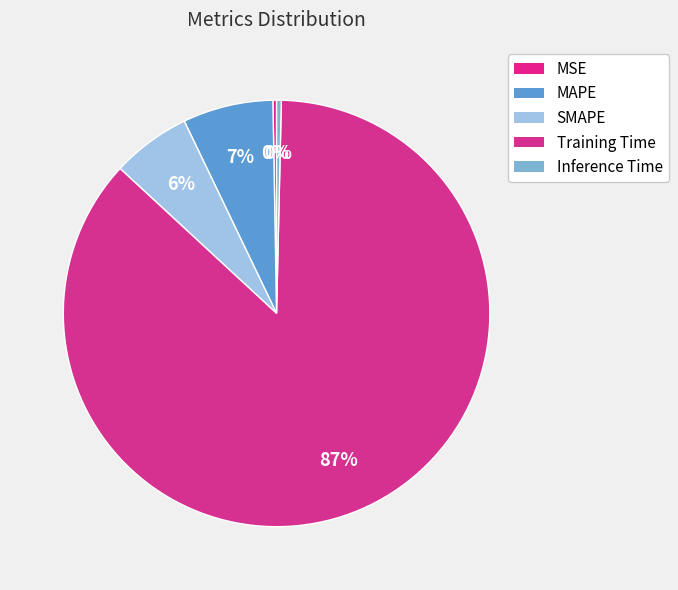

To the nearest percent, what is the difference between the largest and smallest slice percentages?

86%